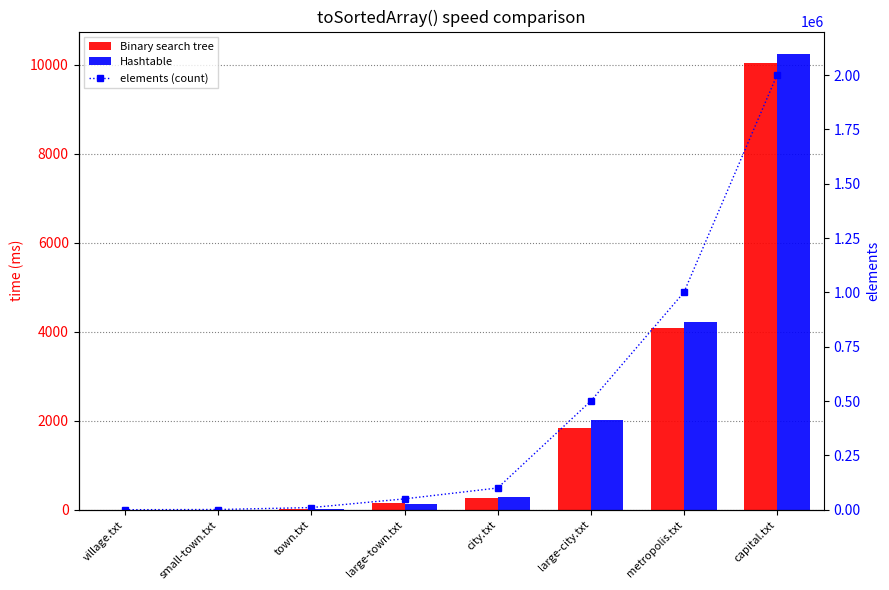

Which series has the largest total across all categories?

elements (count)